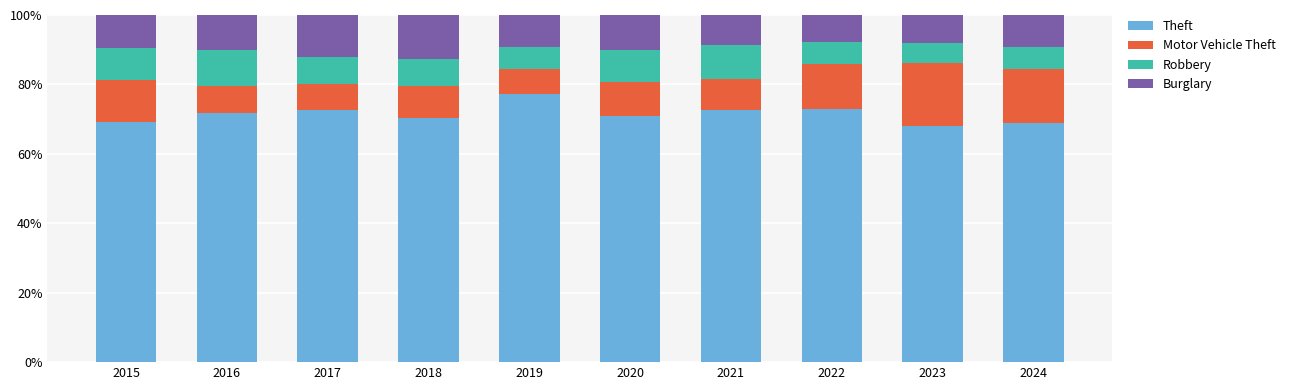

What is the value of the Theft bar at the 3rd from the left?

72.5